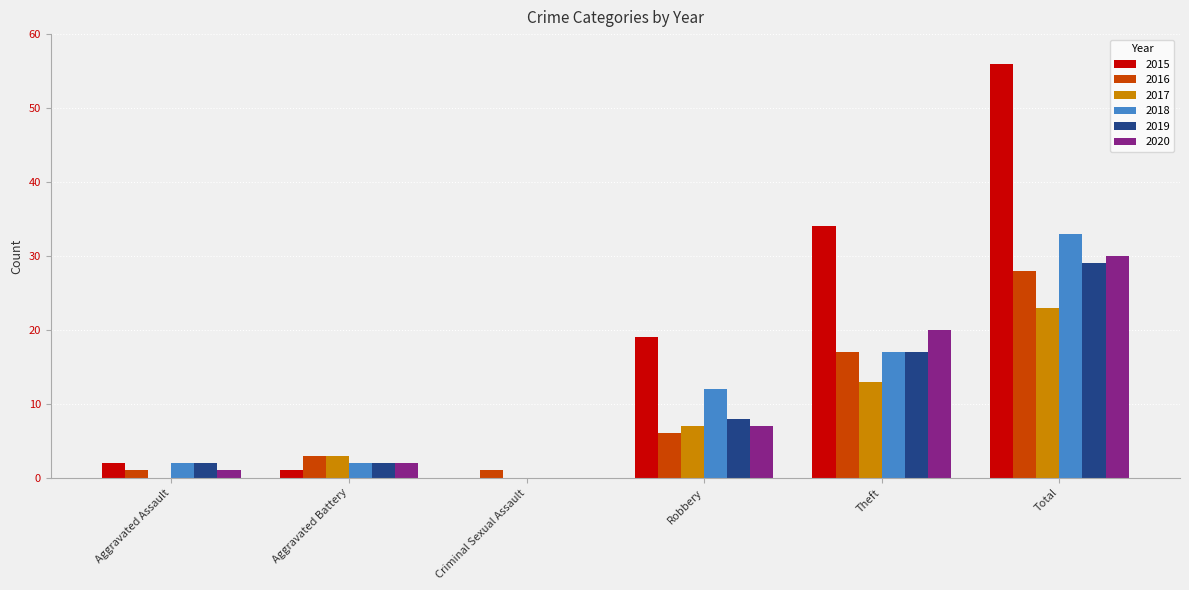

At which category is the sum across all series the highest?

Total